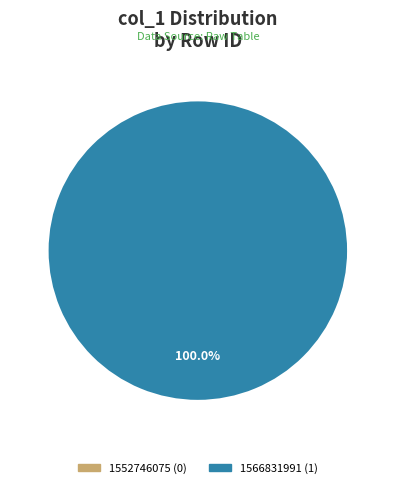

True or false: 1552746075 accounts for 0% of the total.

True